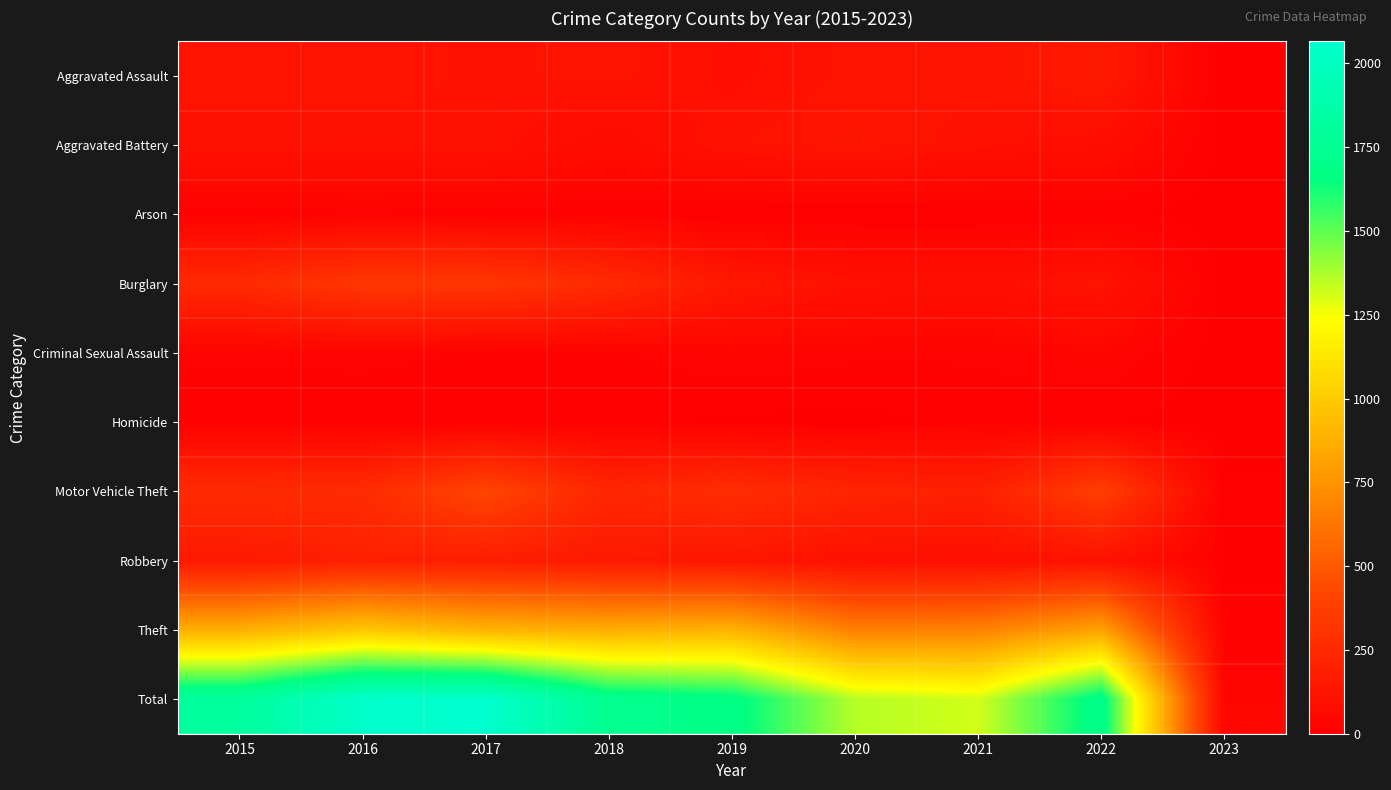

Which series has the largest total across all categories?

Total